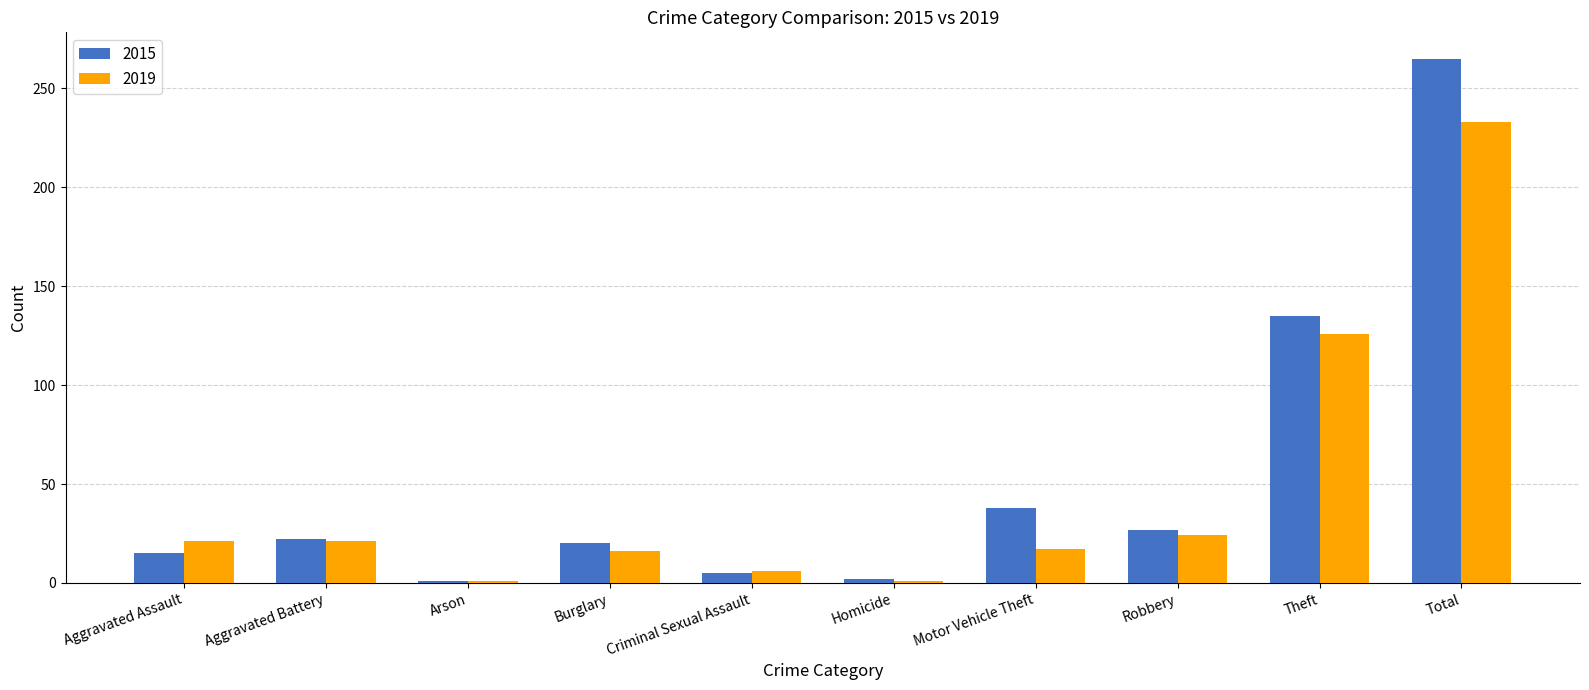

Count the number of categories in the chart.

10